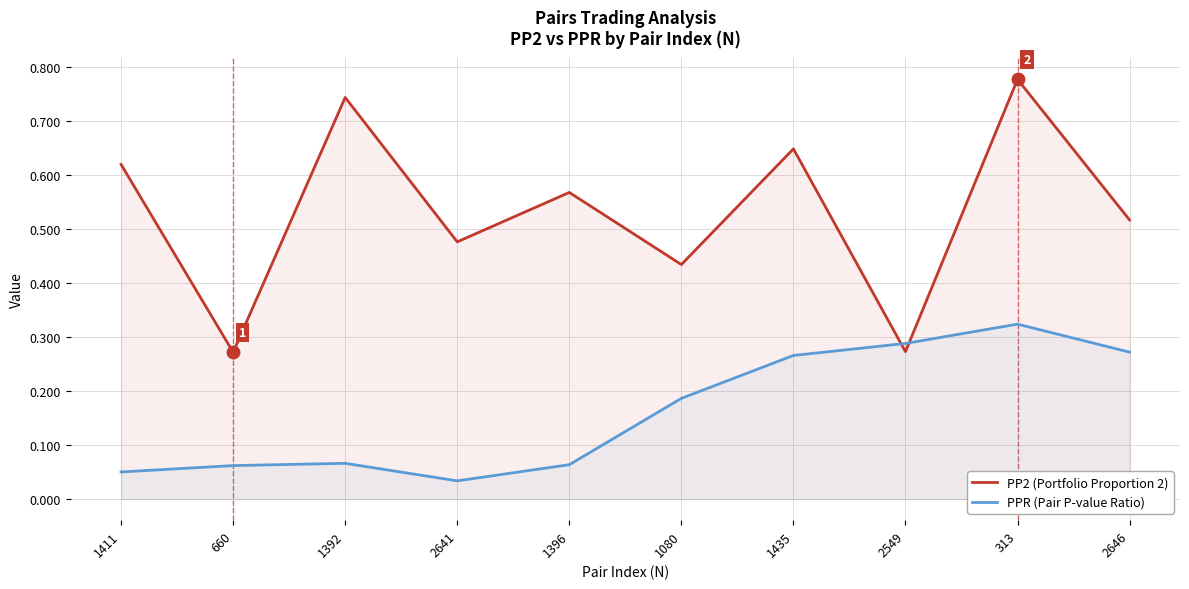

How many lines are shown in the chart?

2